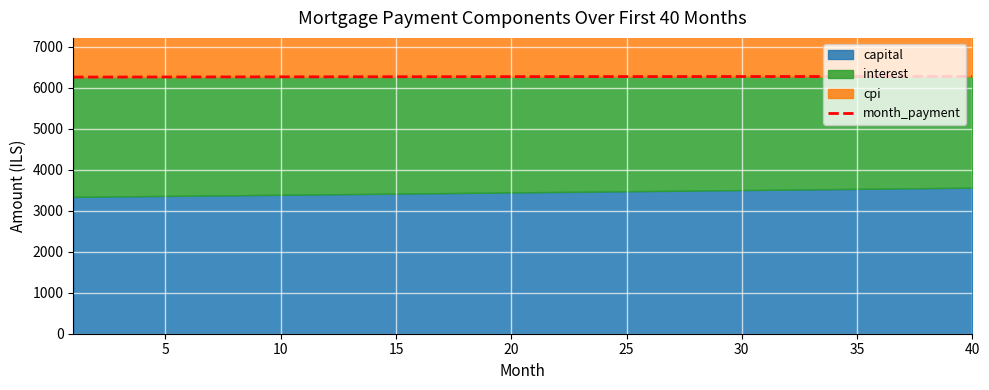

What is the maximum value for month_payment?

6275.2